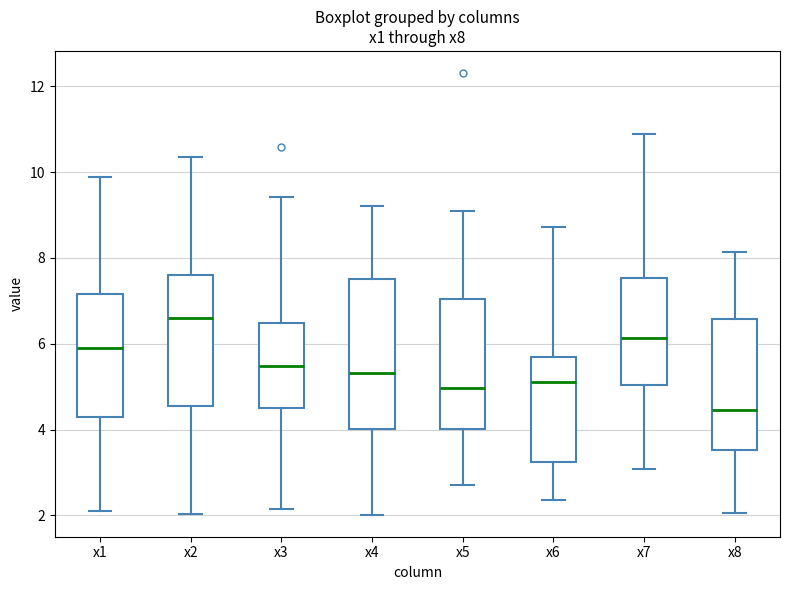

Reading left to right, read every box against the y-axis: the position of its median line, the range the box covers, and the ends of its whiskers. The values are not printed on the chart, so give them approximately, as read against the axis.

x1: median 6.0, box 4.2 to 7.2, whiskers 2.2 to 9.8
x2: median 6.6, box 4.6 to 7.6, whiskers 2.0 to 10.4
x3: median 5.4, box 4.4 to 6.4, whiskers 2.2 to 9.4
x4: median 5.4, box 4.0 to 7.4, whiskers 2.0 to 9.2
x5: median 5.0, box 4.0 to 7.0, whiskers 2.8 to 9.0
x6: median 5.2, box 3.2 to 5.6, whiskers 2.4 to 8.8
x7: median 6.2, box 5.0 to 7.6, whiskers 3.0 to 10.8
x8: median 4.4, box 3.6 to 6.6, whiskers 2.0 to 8.2